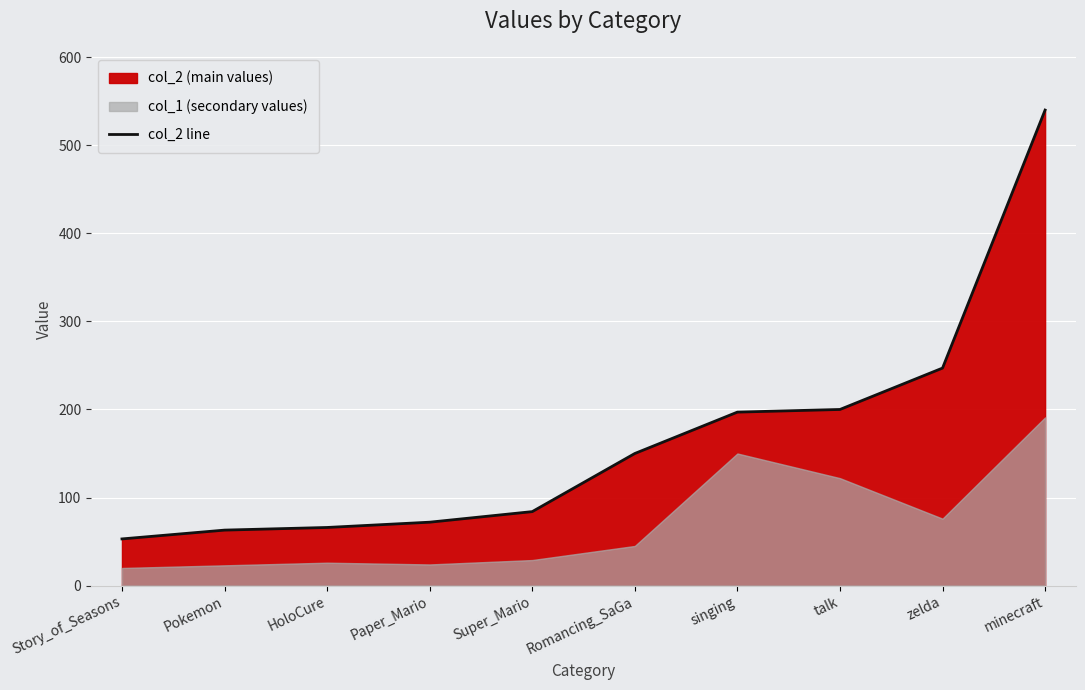

Between zelda and Romancing_SaGa, which is larger?

zelda